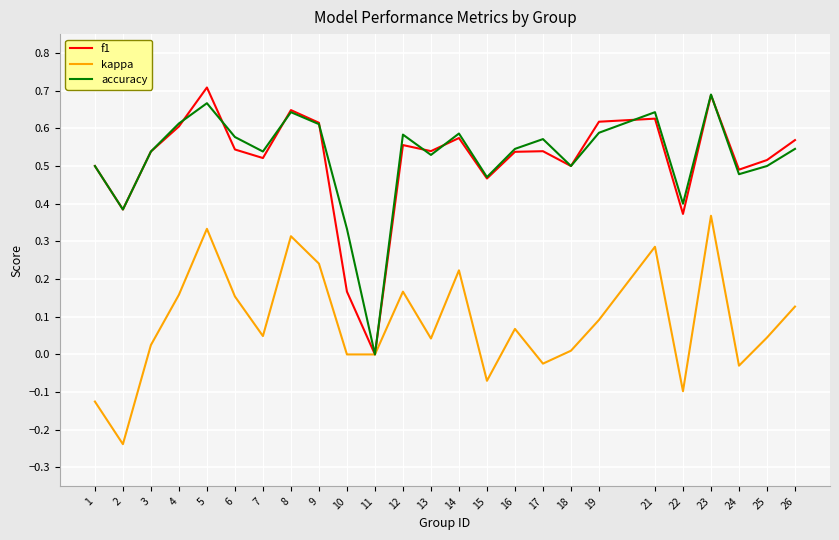

How many lines are shown in the chart?

3